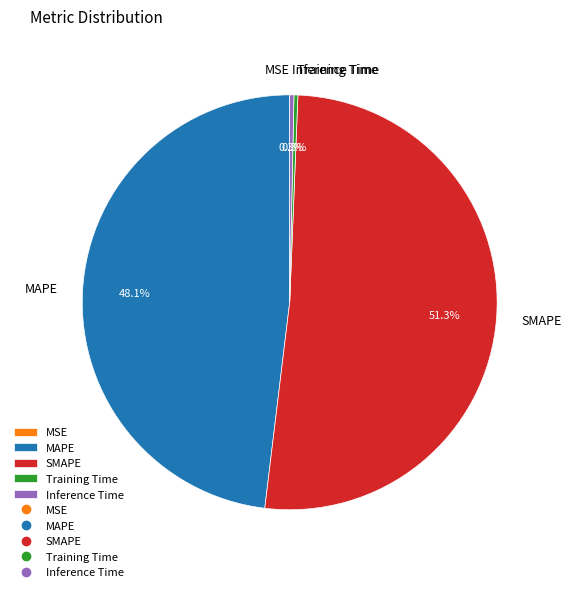

What is the ratio of the value at MAPE to the value at SMAPE?

0.9